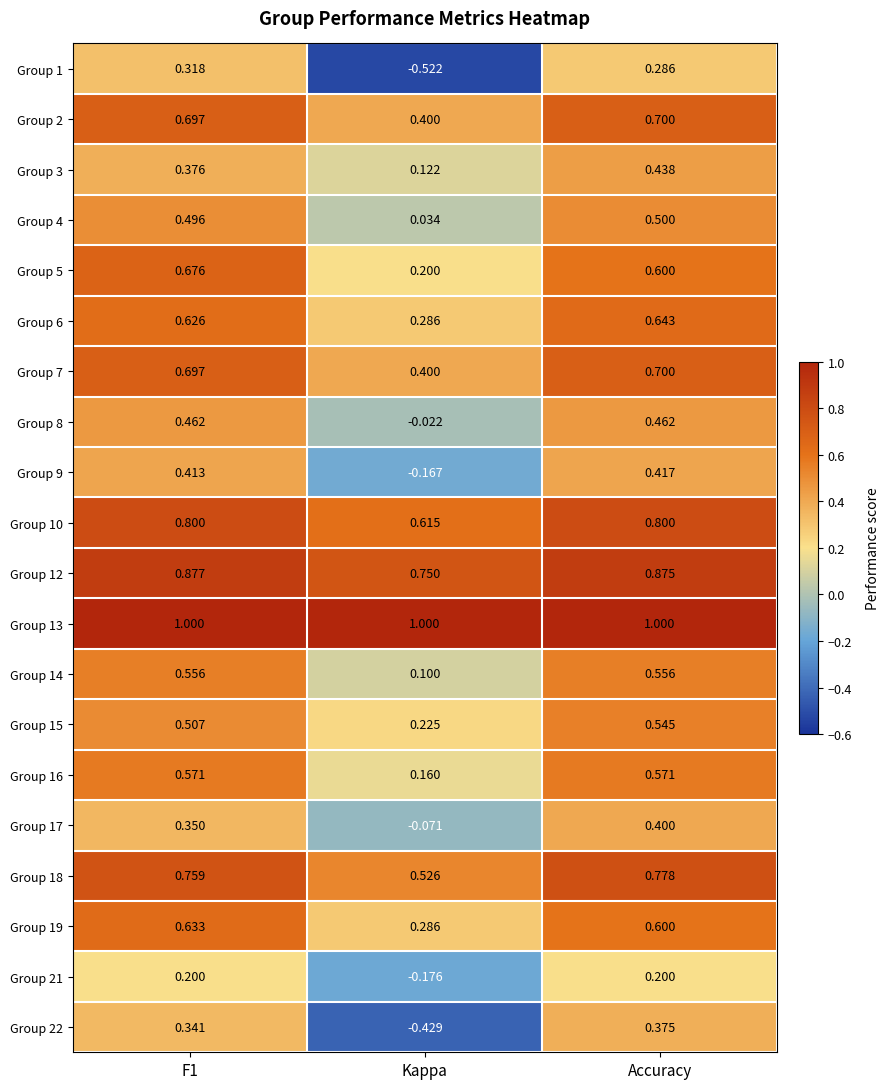

At which label is Group 14 closest to 0?

Kappa